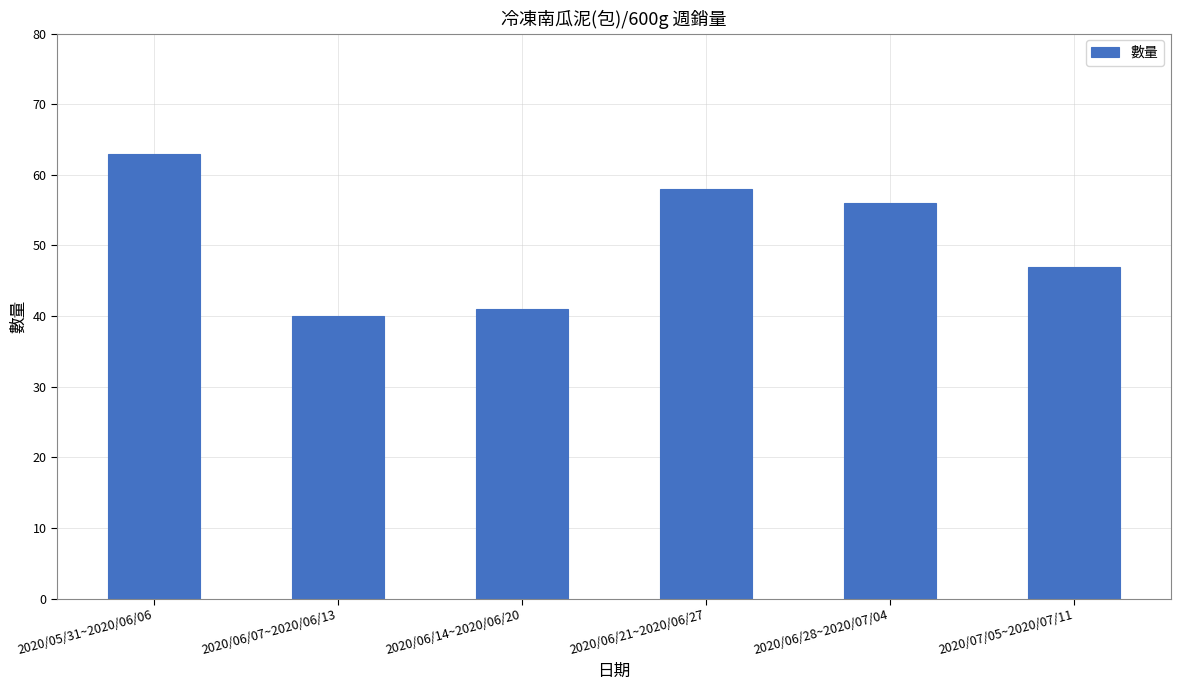

What is the value of the 6th bar from the left?

47